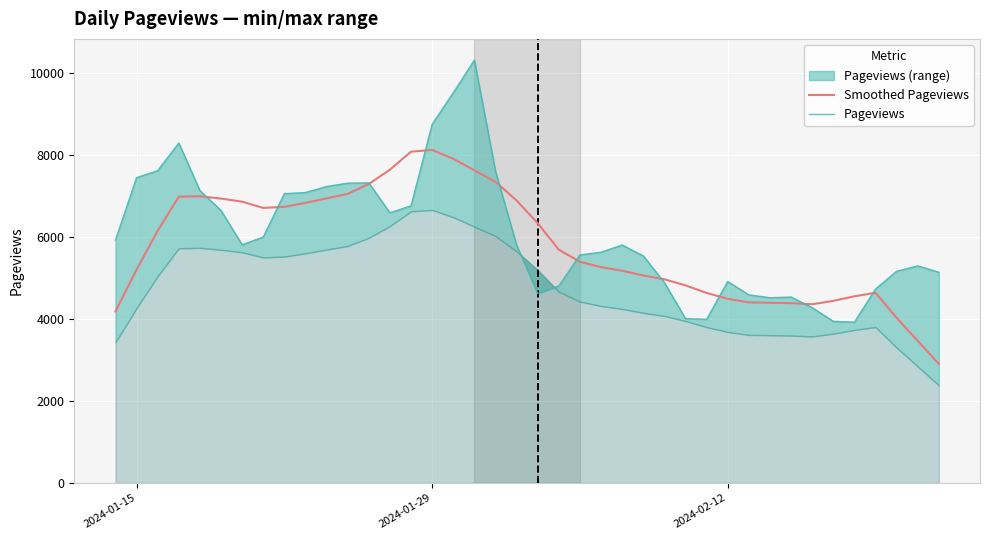

How many interior local peaks does the Pageviews series have?

7